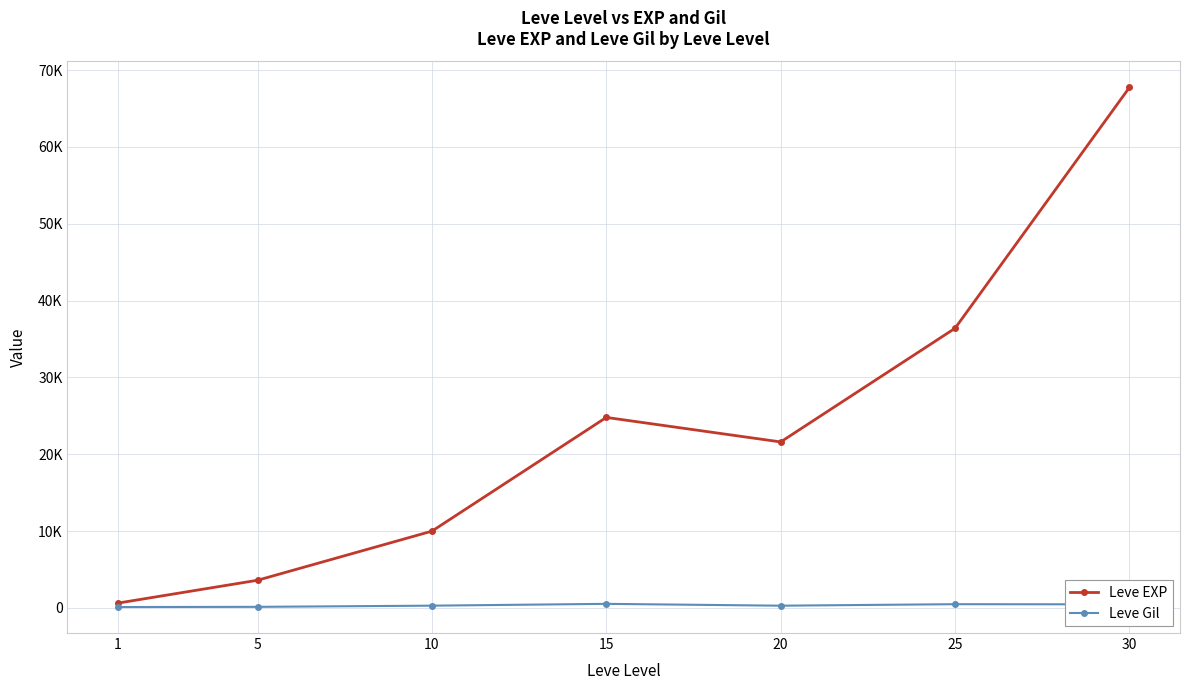

Rank the series by their maximum value, from lowest to highest.

Leve Gil, Leve EXP